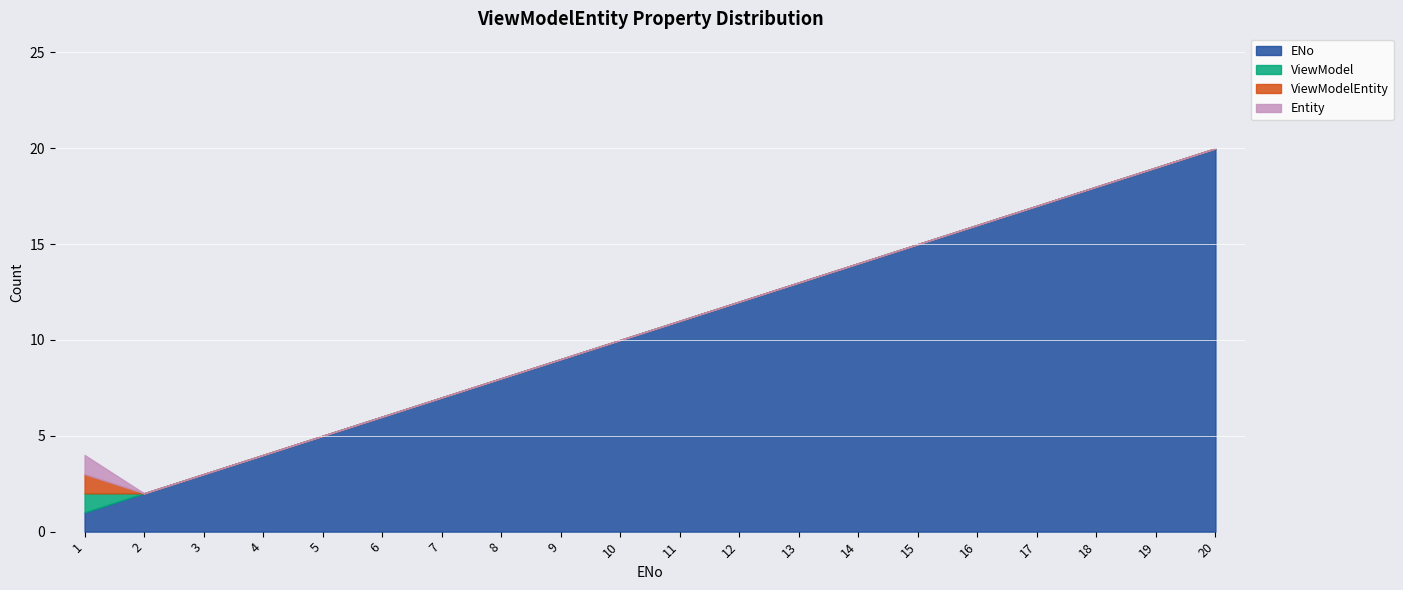

How many categories are shown in the chart?

20